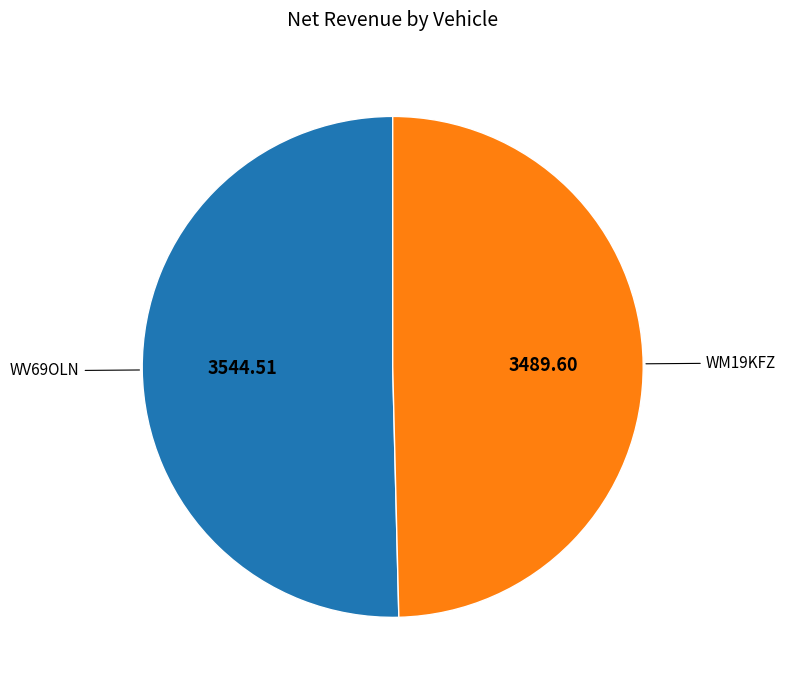

How many segments does this pie chart have?

2